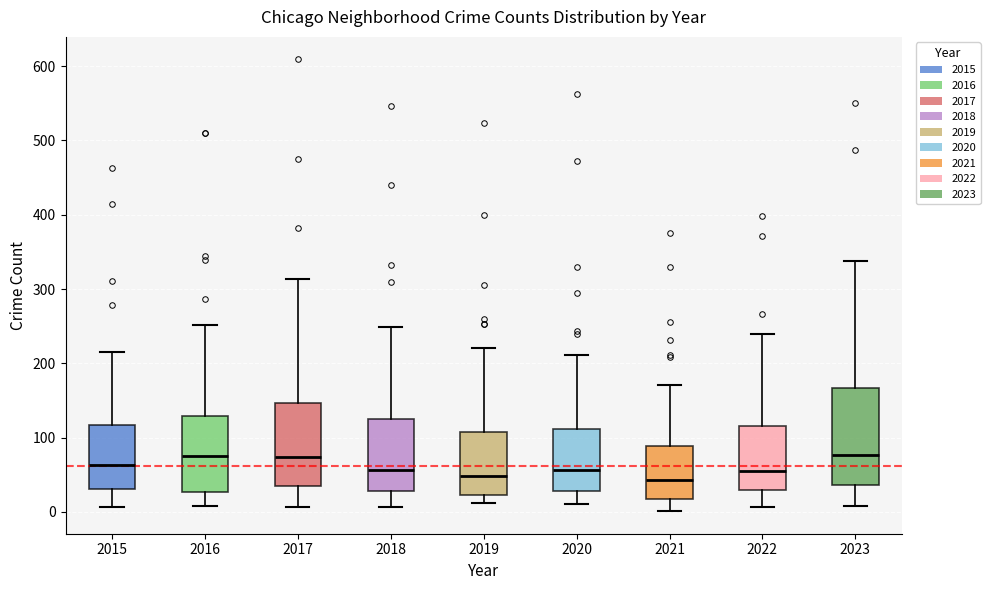

Reading left to right, read every box against the y-axis: the position of its median line, the range the box covers, and the ends of its whiskers. The values are not printed on the chart, so give them approximately, as read against the axis.

2015: median 60, box 30 to 120, whiskers 10 to 220
2016: median 80, box 30 to 130, whiskers 10 to 250
2017: median 70, box 40 to 150, whiskers 10 to 310
2018: median 60, box 30 to 120, whiskers 10 to 250
2019: median 50, box 20 to 110, whiskers 10 to 220
2020: median 60, box 30 to 110, whiskers 10 to 210
2021: median 40, box 20 to 90, whiskers 0 to 170
2022: median 60, box 30 to 120, whiskers 10 to 240
2023: median 80, box 40 to 170, whiskers 10 to 340